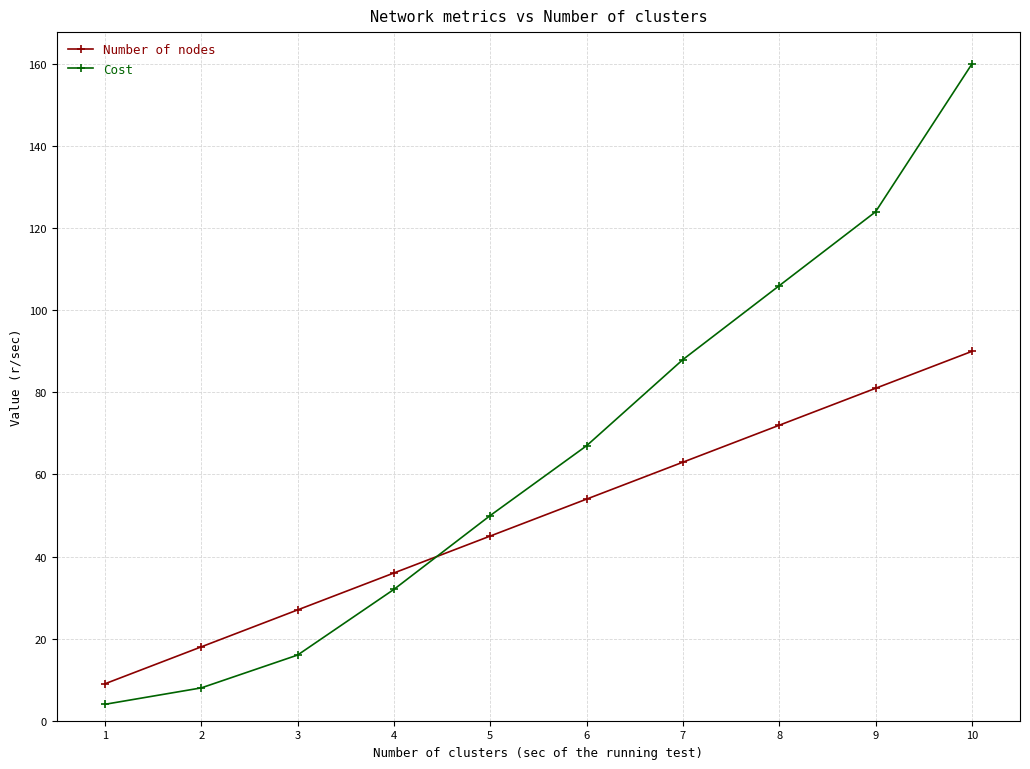

Is it true that Number of nodes equals 65 at 5?

False